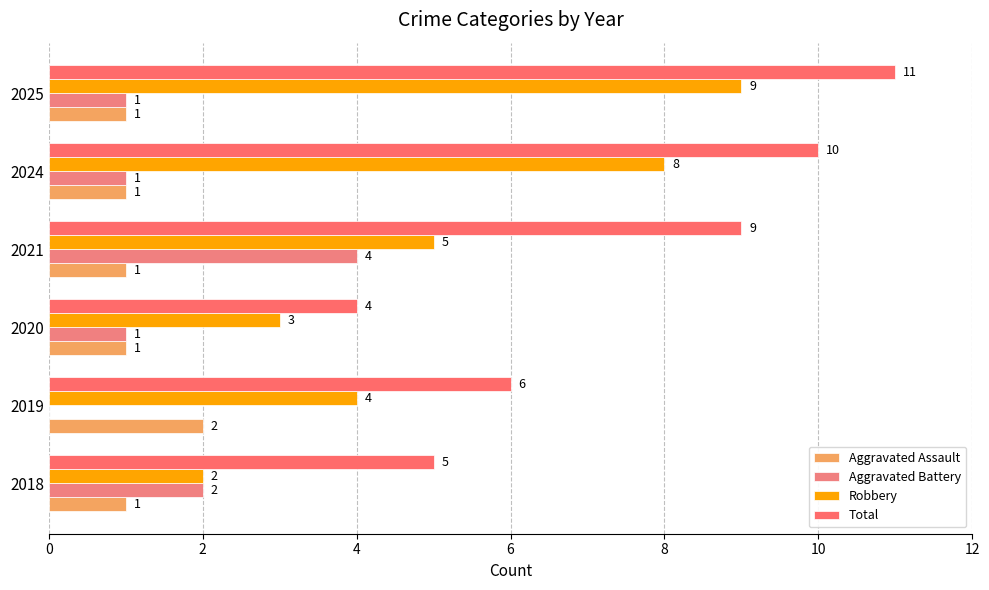

Rank the series by their maximum value, from lowest to highest.

Aggravated Assault, Aggravated Battery, Robbery, Total